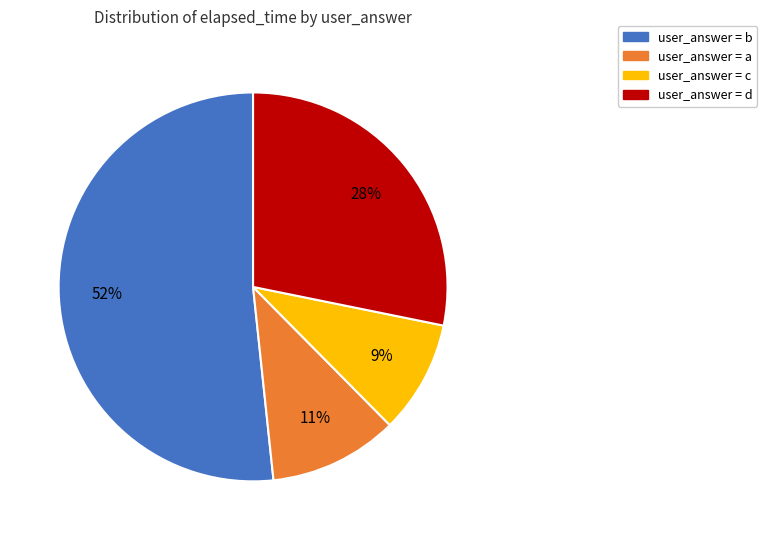

Which has a higher value, user_answer = a or user_answer = b?

user_answer = b